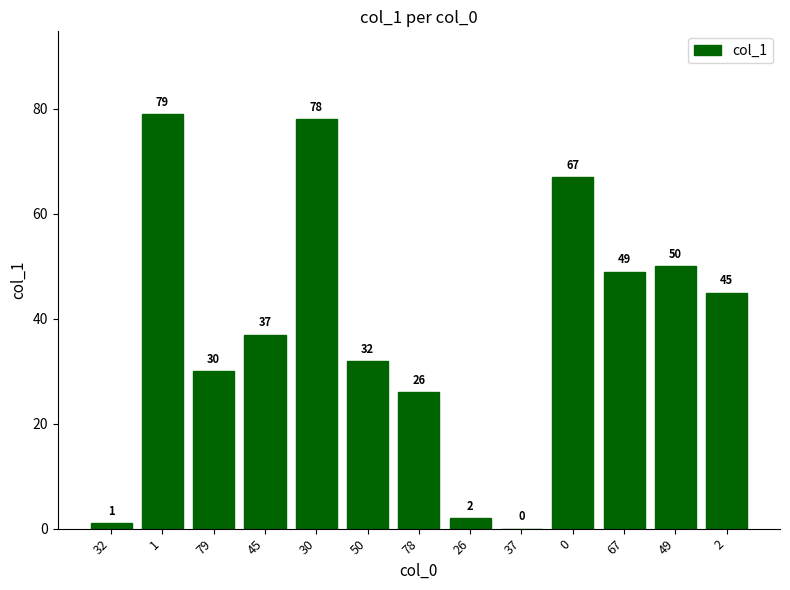

What is the maximum value shown in the chart?

79